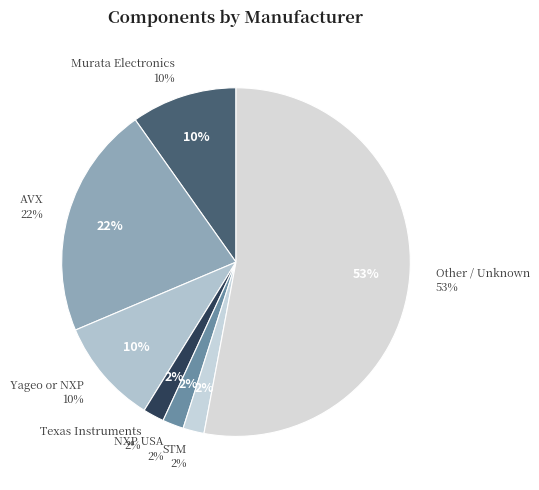

Does 23 represent more than half of the total?

No